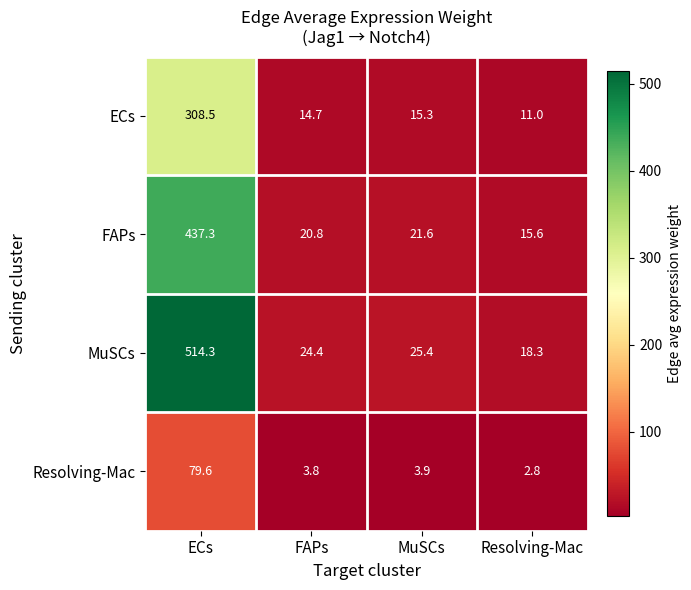

Which series has the largest total across all categories?

MuSCs